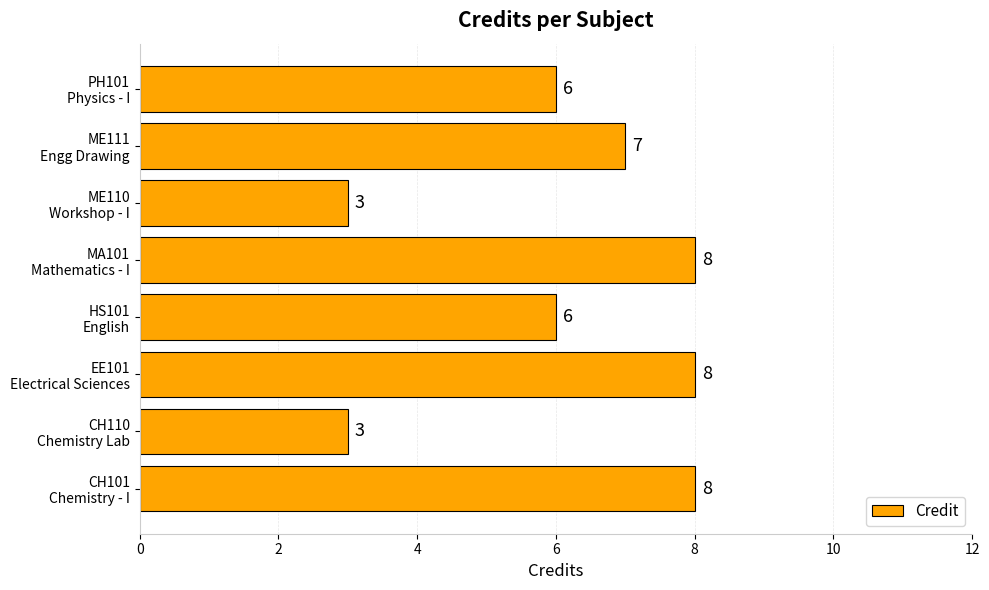

Reading bottom to top, extract all data points from this chart.

8	3	8	6	8	3	7	6